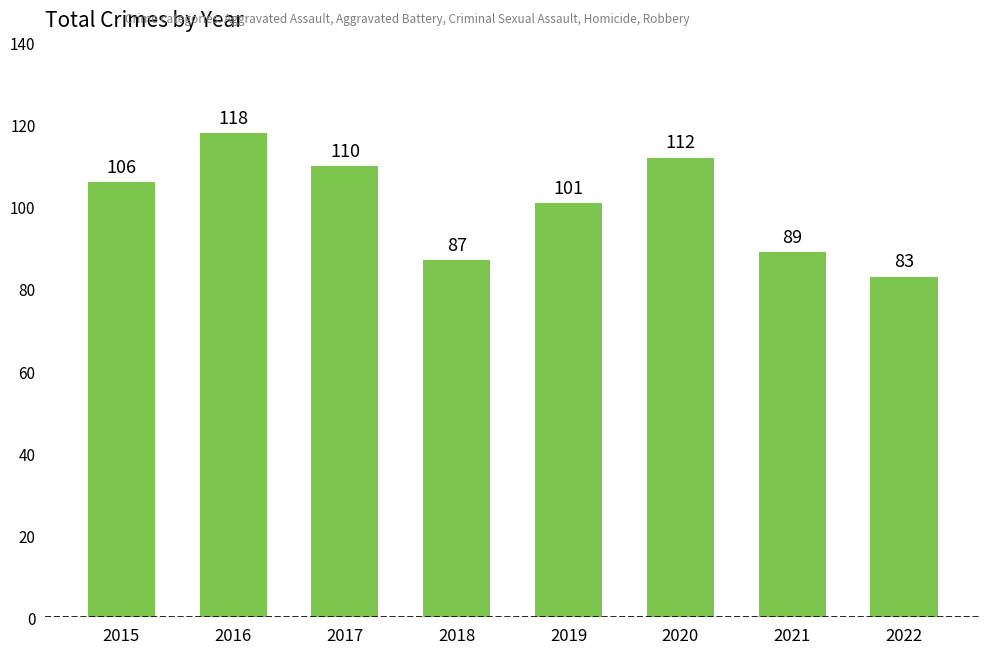

Which has a higher value, 2021 or 2019?

2019